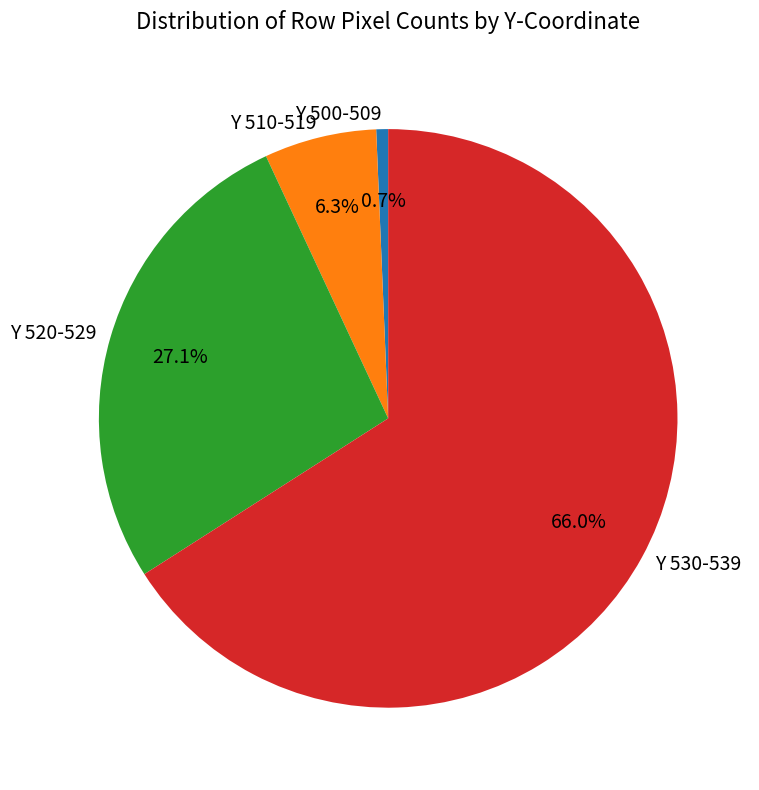

How many slices are in this pie chart?

4